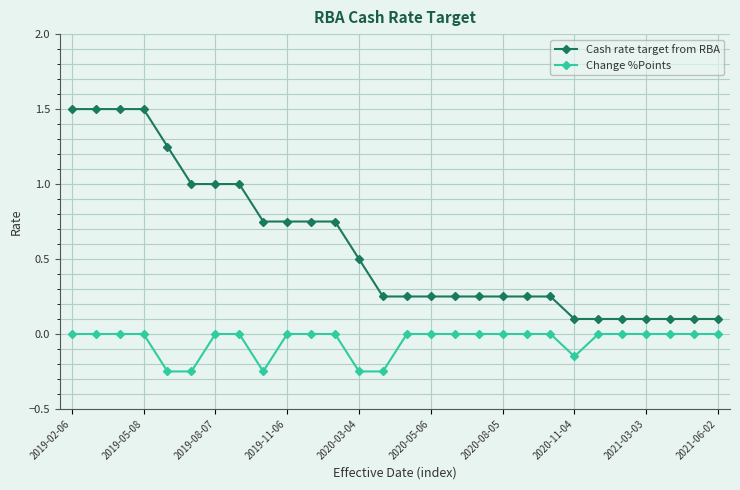

List the series in order of their overall mean, lowest first.

Change %Points, Cash rate target from RBA